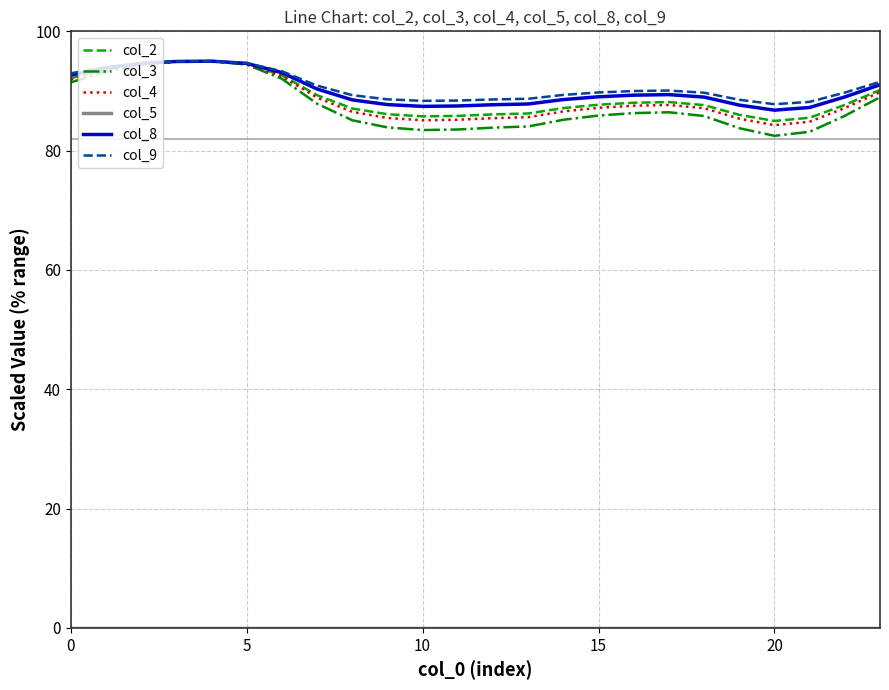

What is the maximum value shown in the chart?

95.0